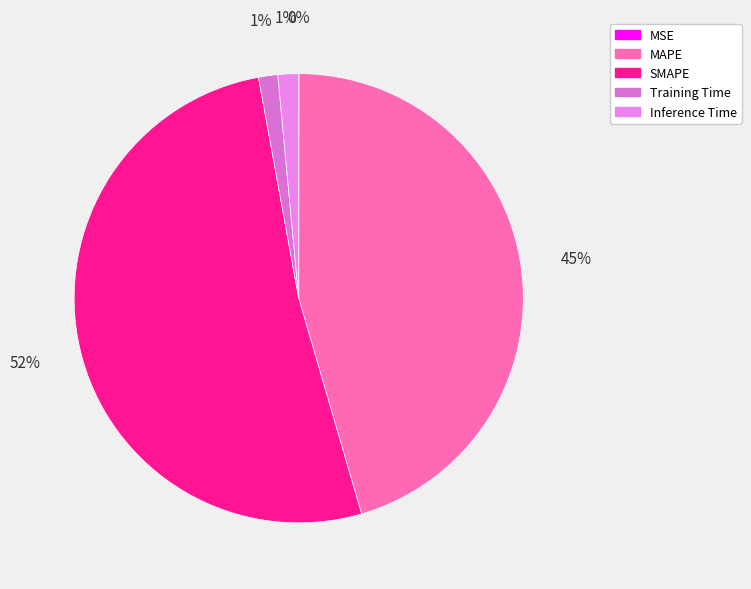

The MSE slice represents 0% of the pie. True or false?

True